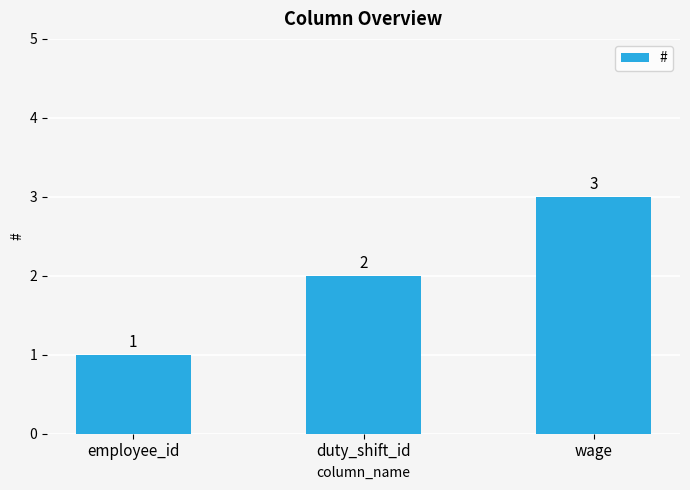

What is the average value?

2